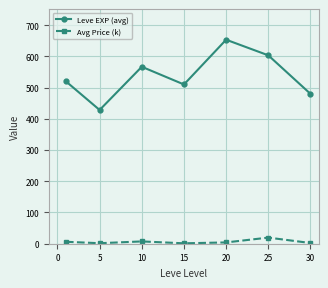

What is the maximum value for Leve EXP (avg)?

653.3